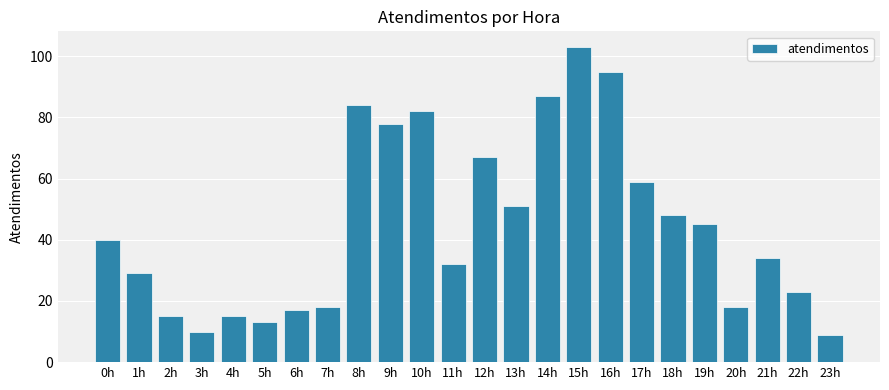

What is the ratio of the value at 19h to the value at 10h?

0.5